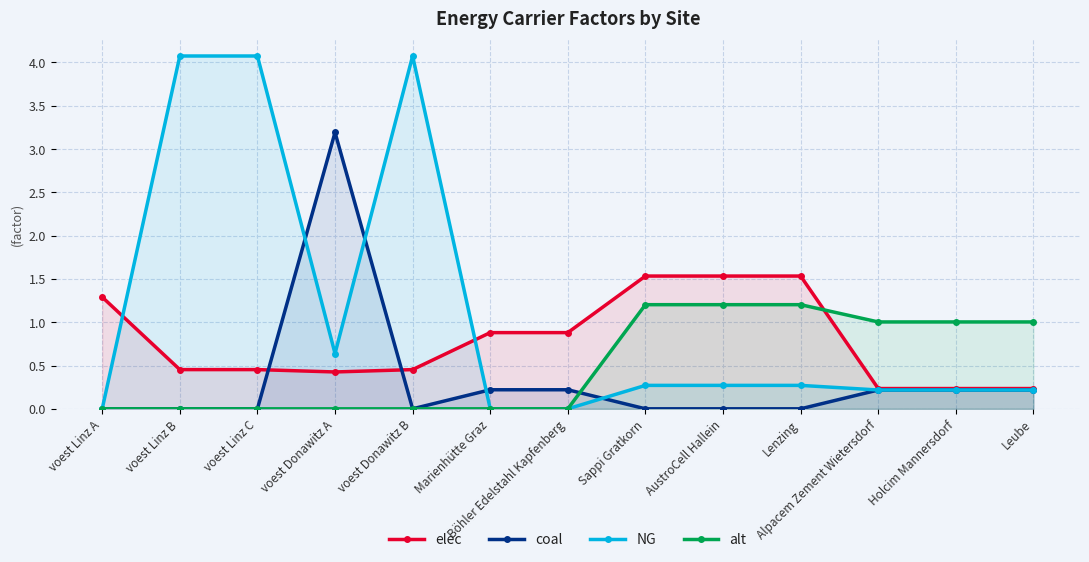

Which series has the widest spread of values?

NG